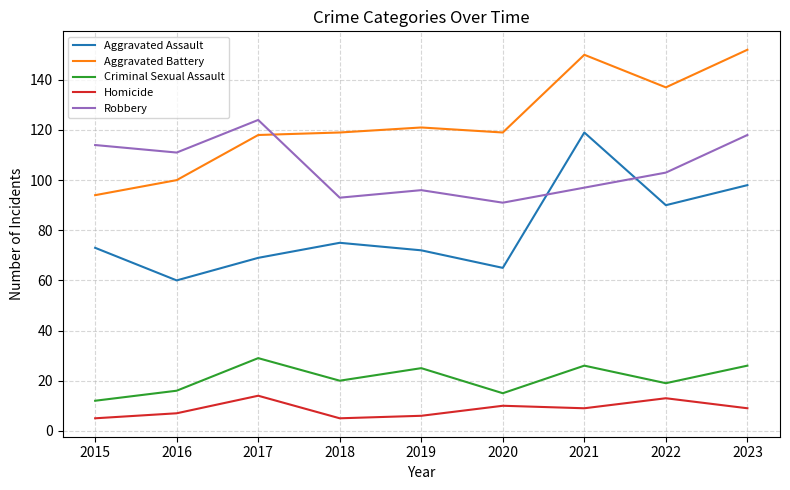

What is the highest value of the Homicide series?

14